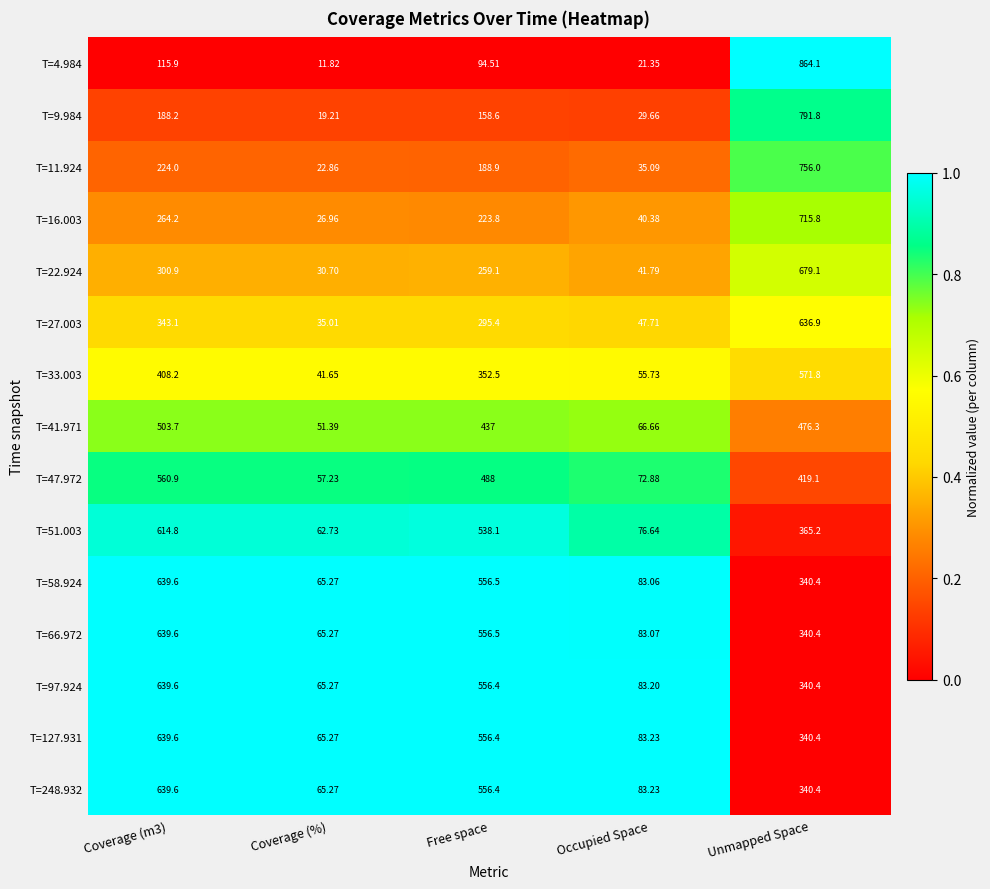

Which label corresponds to the largest value in the chart?

Unmapped Space